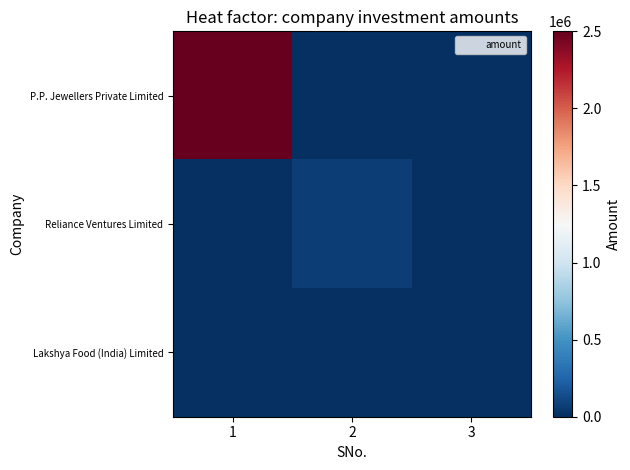

Reading right to left, what are all the values shown in this chart?

P.P. Jewellers Private Limited: 3=0	2=0	1=2500000
Reliance Ventures Limited: 3=0	2=72000	1=0
Lakshya Food (India) Limited: 3=1030	2=0	1=0